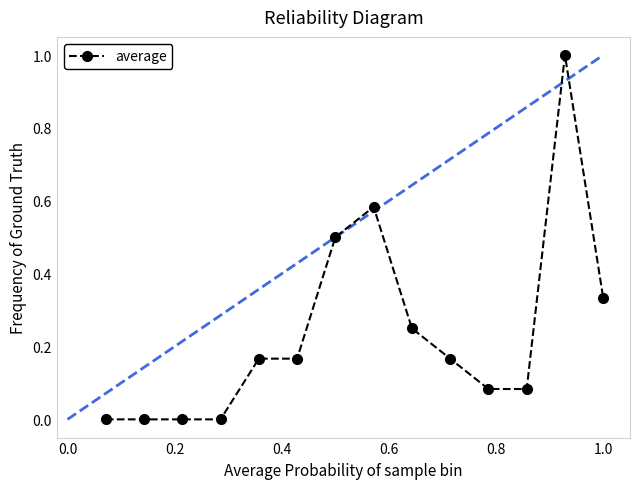

What is the sum of all values?

3.3